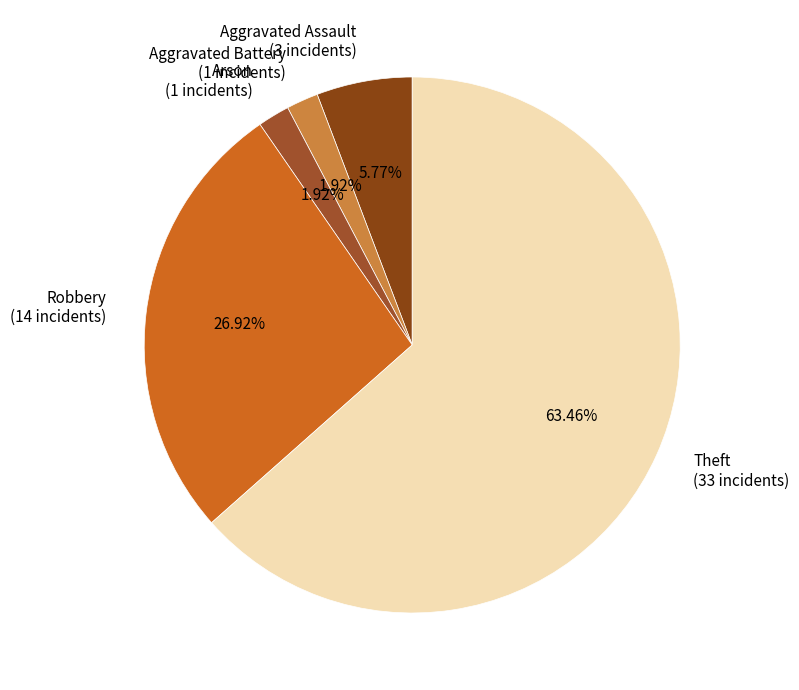

To the nearest percent, what is the difference between the largest and smallest slice percentages?

62%